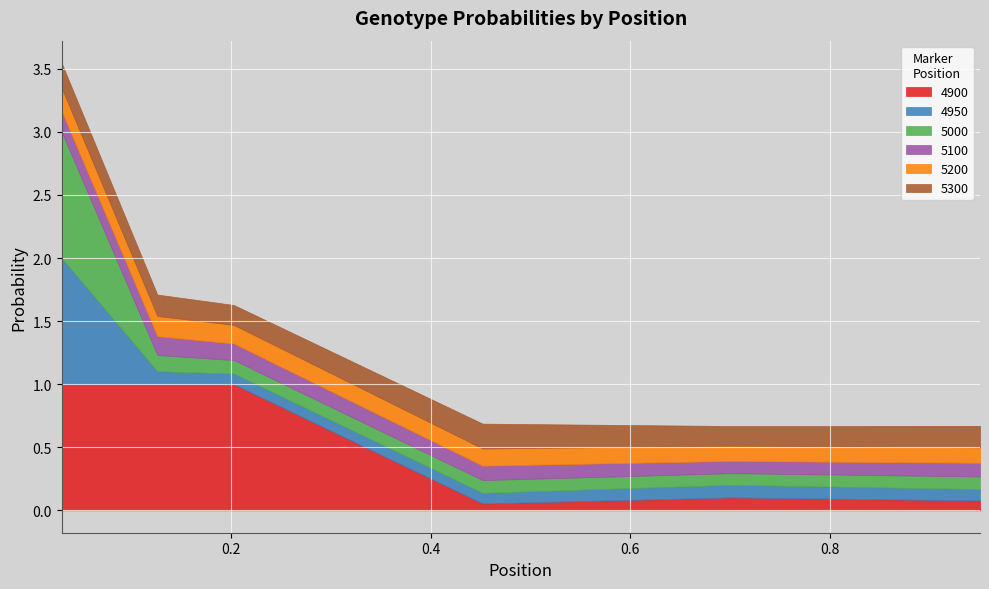

At which label does 4950 reach its minimum?

0.2027397260273973